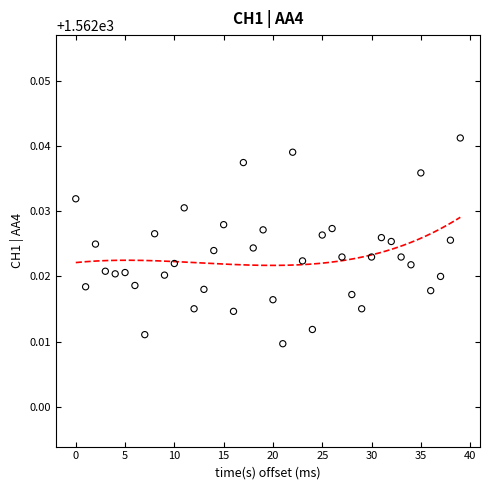

What is the range of X values (max minus min)?

39.0